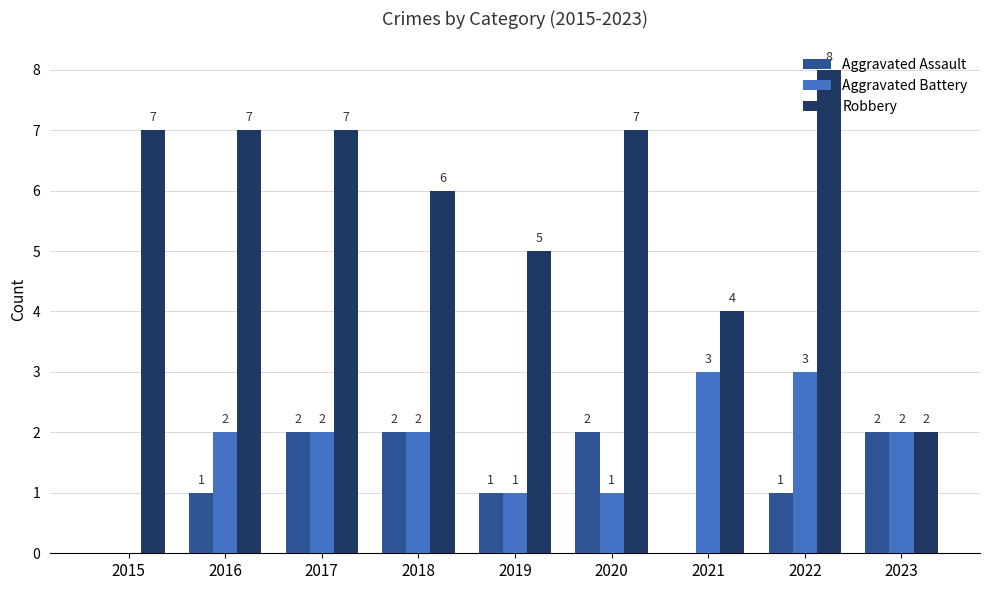

Is it true that Aggravated Battery equals 1 at 2021?

False